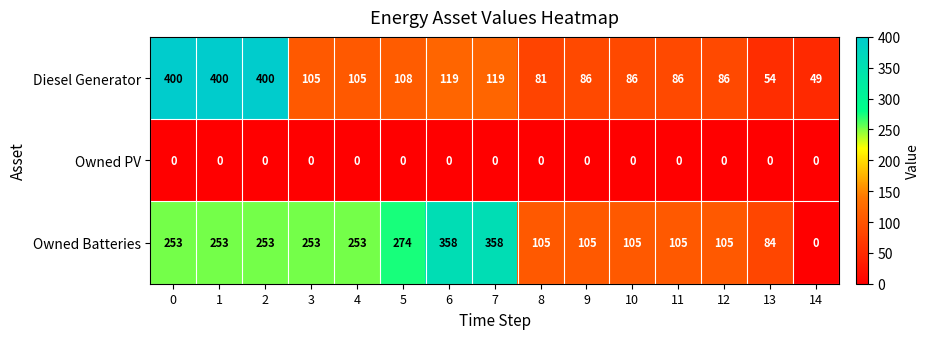

What is the sum of the Owned Batteries values at 10 and 7?

463